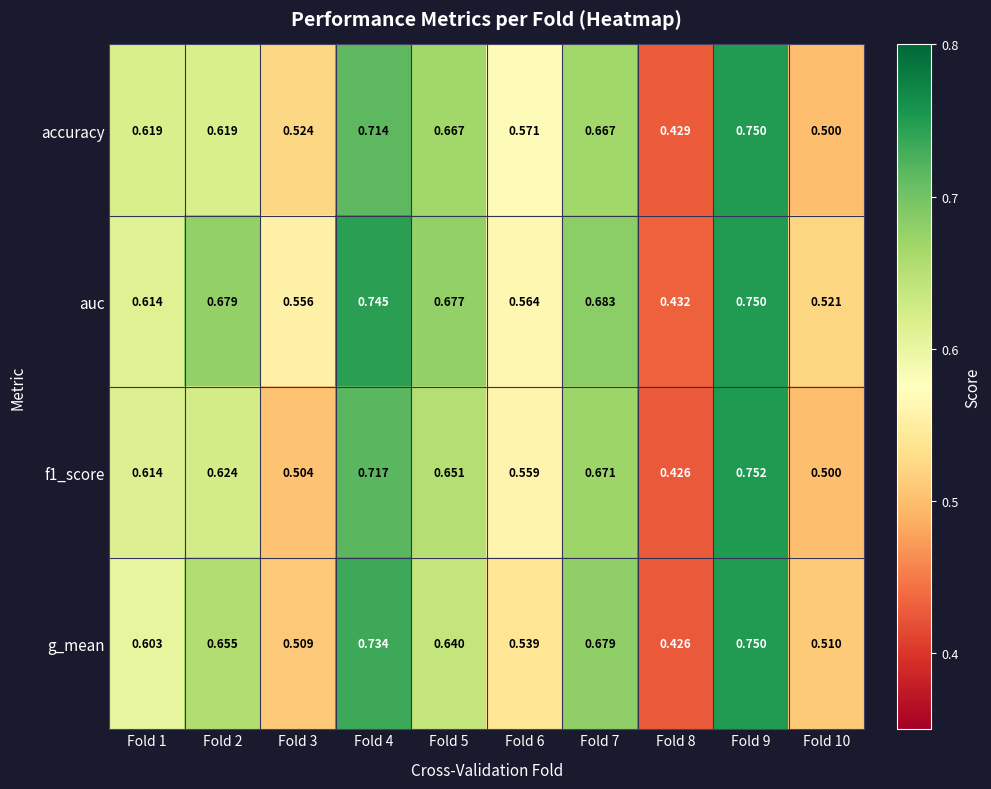

Is the value of auc at Fold 1 greater than the value of f1_score at Fold 4?

No